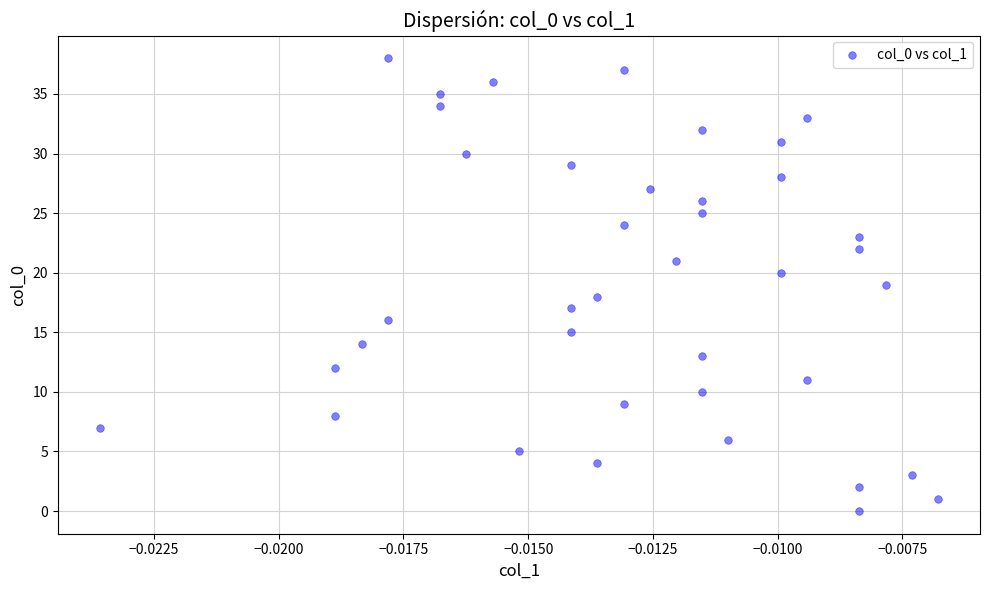

What is the range of Y values (max minus min)?

38